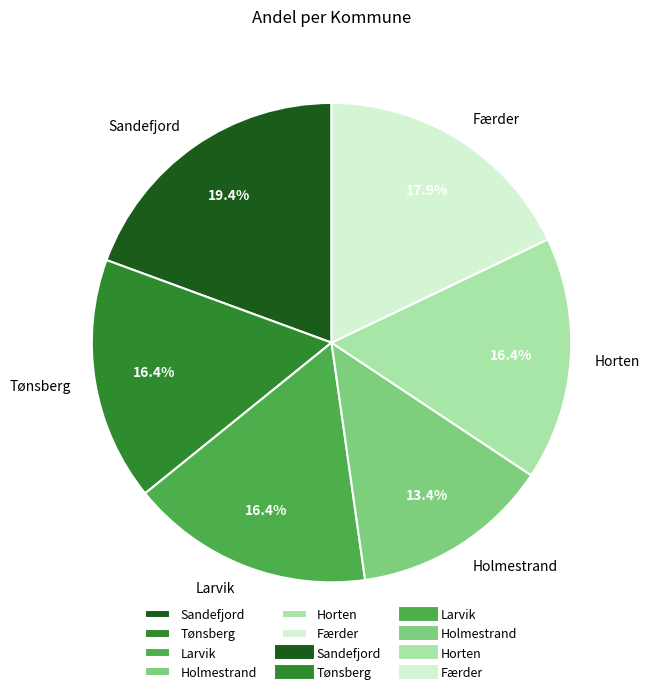

Which slice is the largest?

Sandefjord